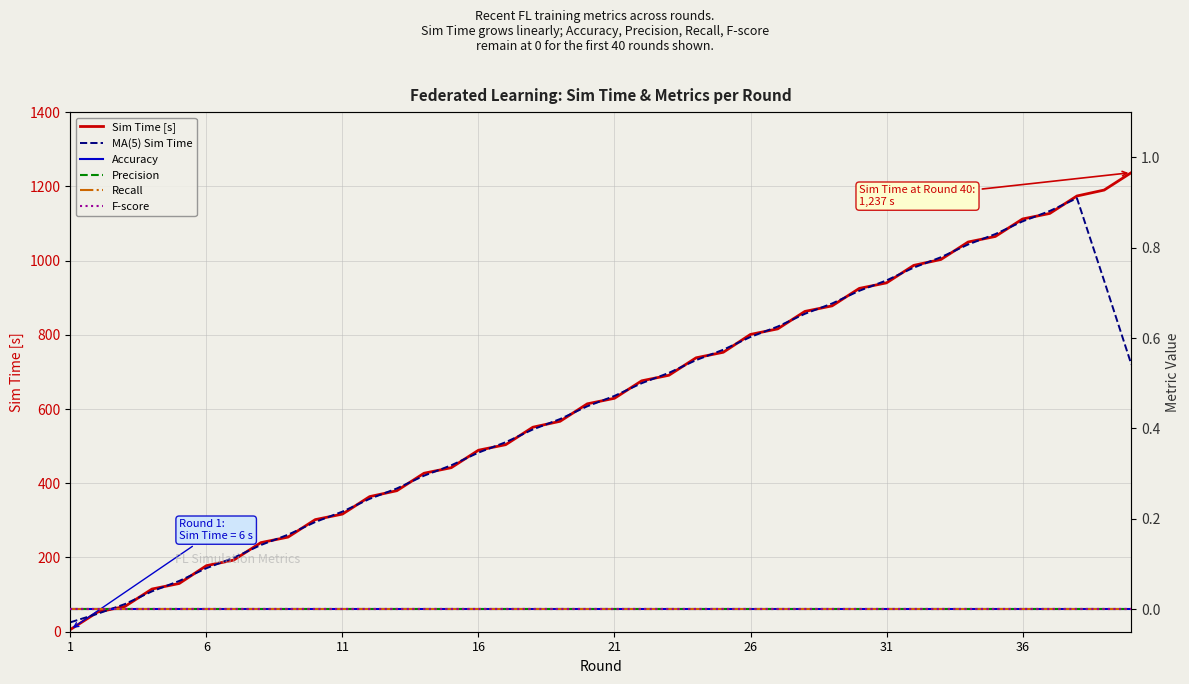

Where is F-score nearest to the value 0?

1